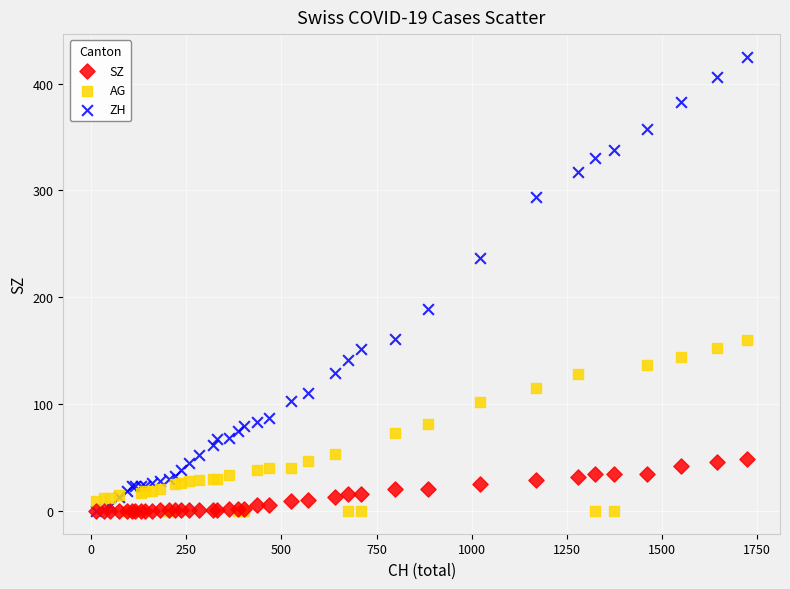

Which series reaches the maximum Y coordinate?

ZH